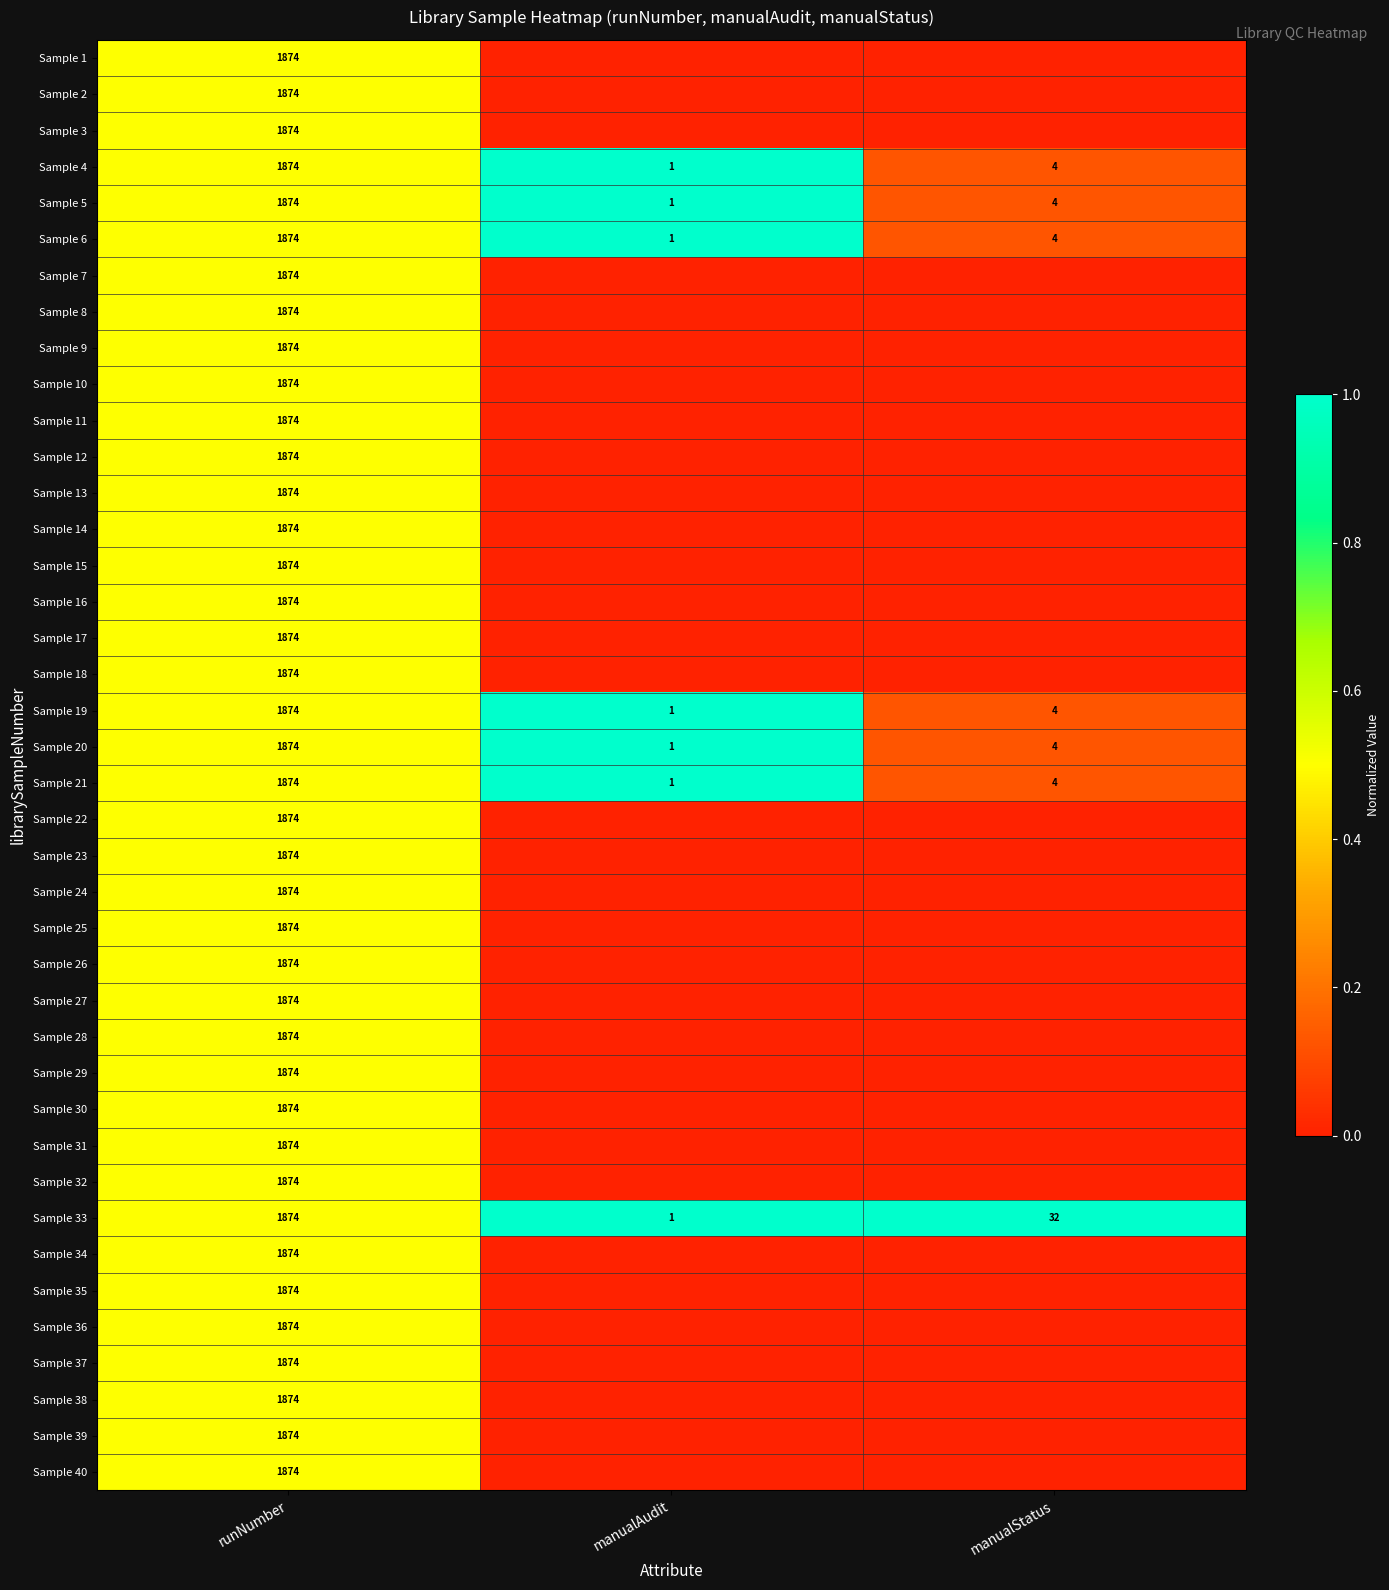

True or false: Sample 2 has a value of 0.7 at runNumber.

False